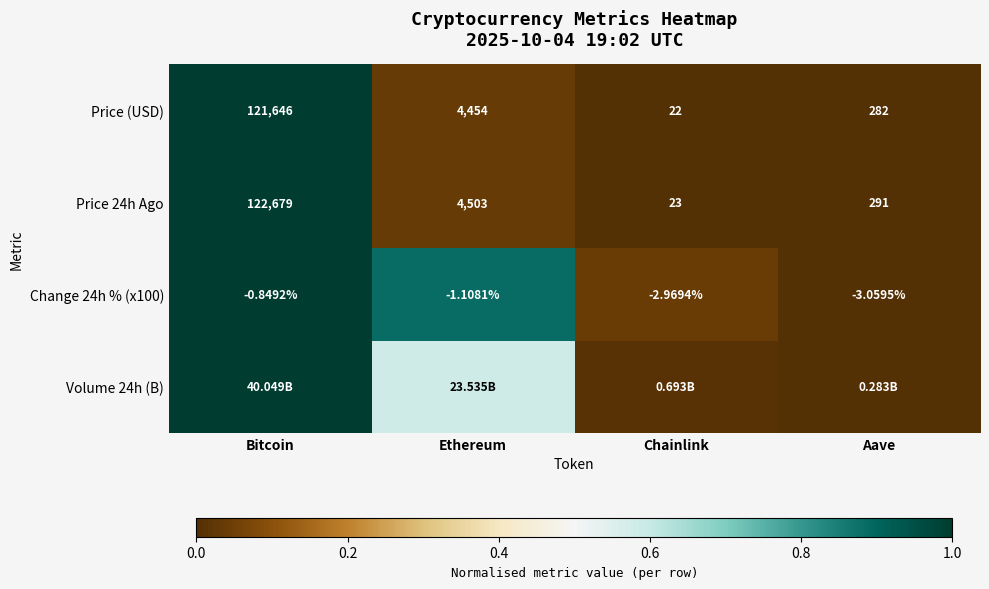

Rank the categories by Price (USD) value from highest to lowest.

Bitcoin, Ethereum, Aave, Chainlink